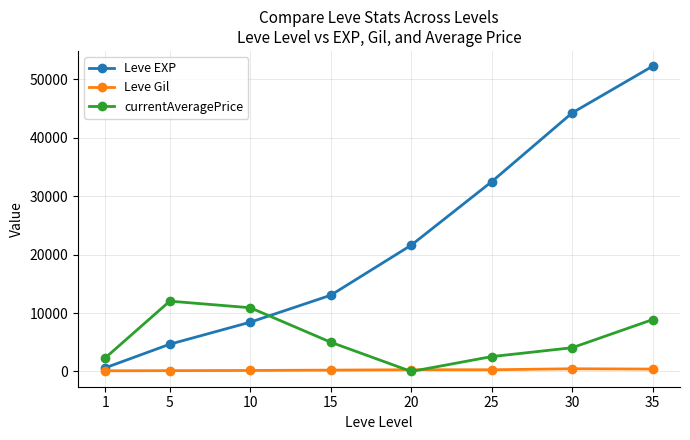

Read the Leve EXP value at 5, to the nearest 50.

4650